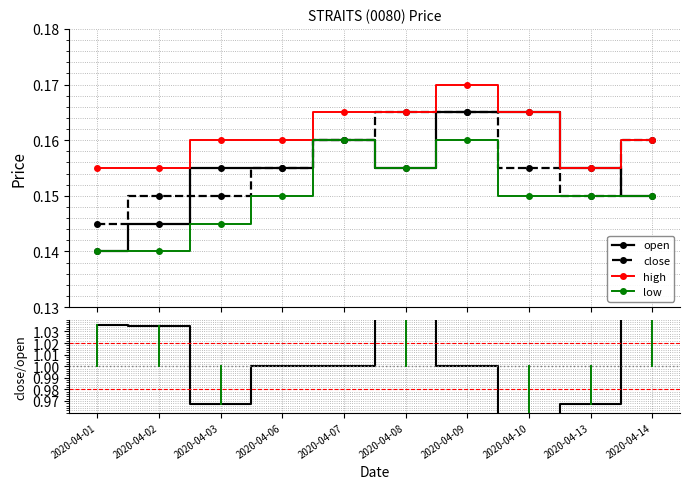

Rank the categories by low value from highest to lowest.

2020-04-07, 2020-04-09, 2020-04-08, 2020-04-06, 2020-04-10, 2020-04-13, 2020-04-14, 2020-04-03, 2020-04-01, 2020-04-02